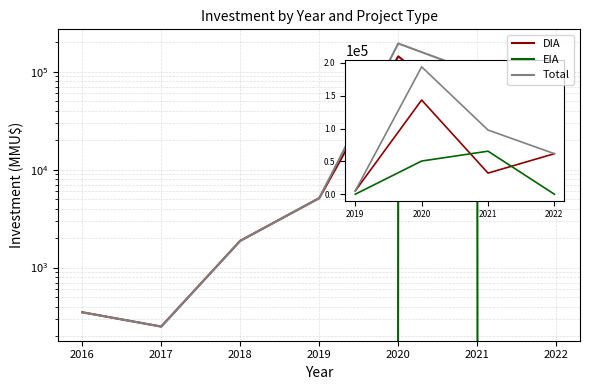

Rank the series at 2017 from lowest to highest value.

EIA, DIA, Total